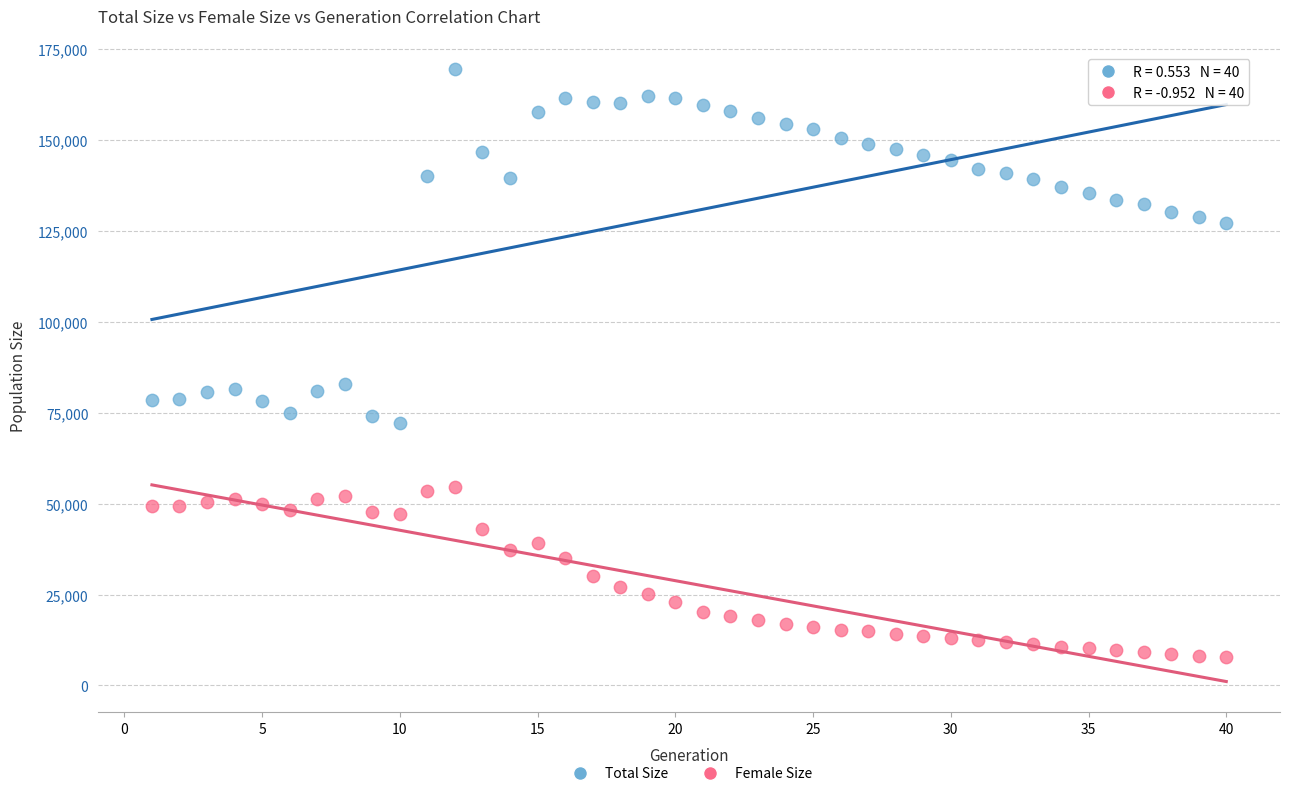

Which series reaches the maximum Y coordinate?

Total Size